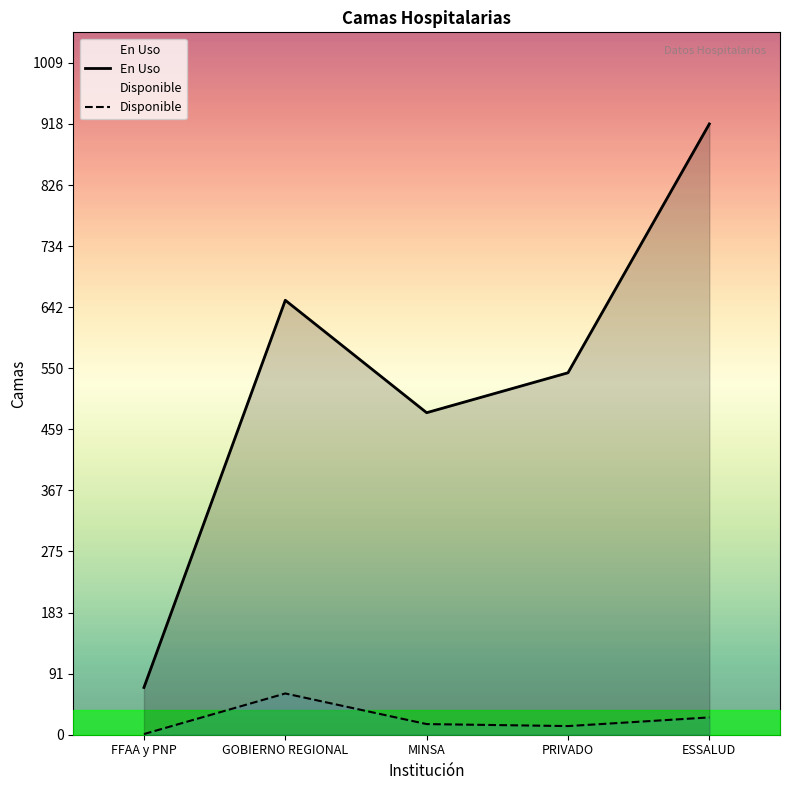

How many lines are shown in the chart?

2